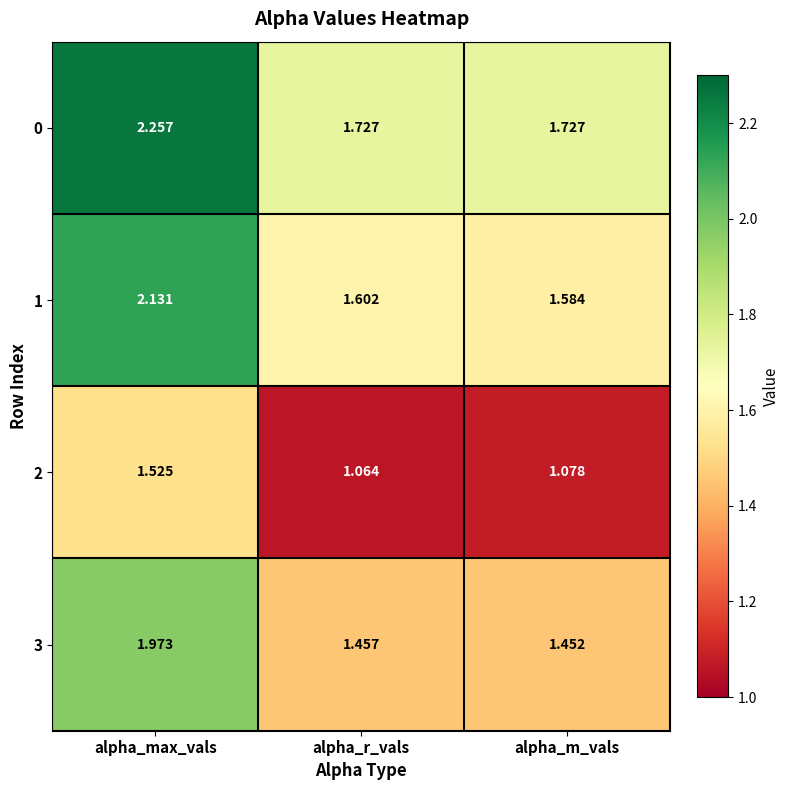

Rank the series at alpha_max_vals from highest to lowest value.

0, 1, 3, 2